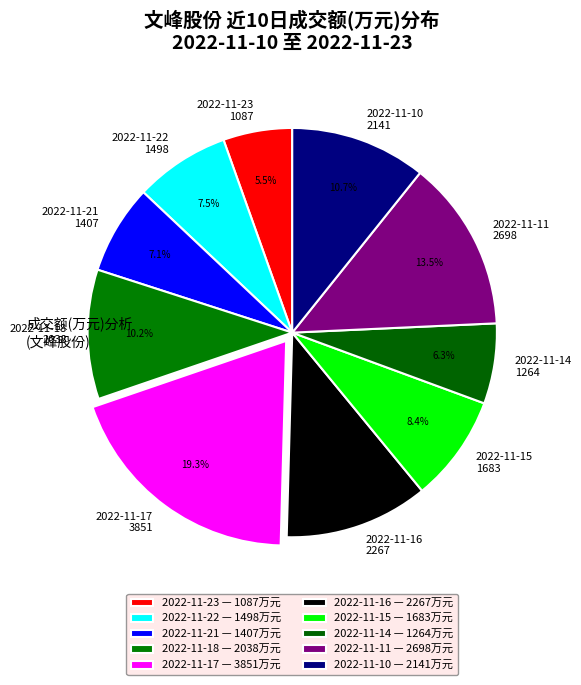

To the nearest percent, what is the difference between the 2022-11-16 and 2022-11-21 slice percentages?

4%